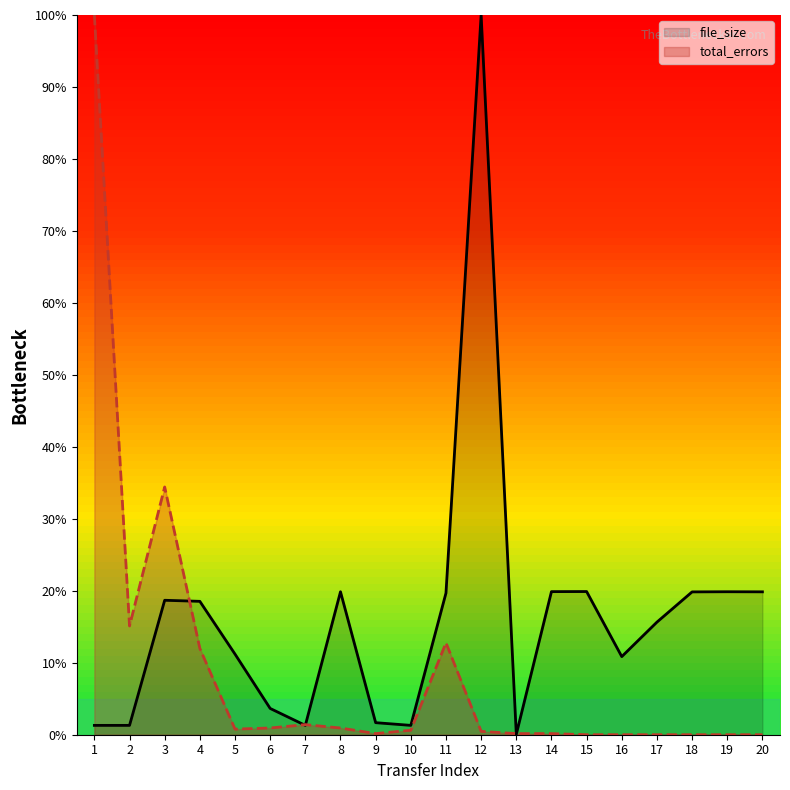

Which series has the largest total across all categories?

file_size